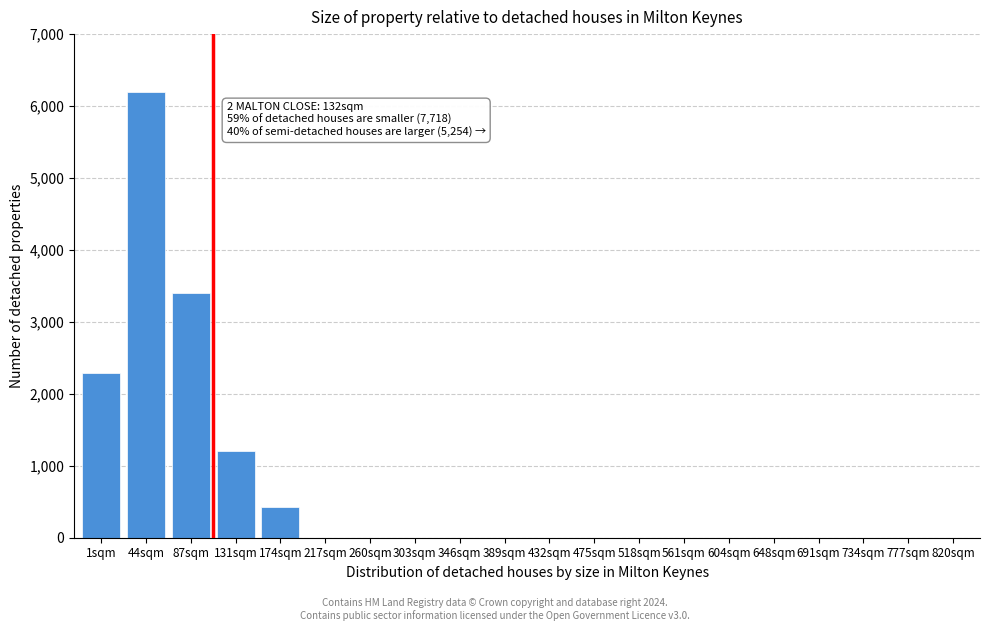

Reading left to right, list all the values displayed in this chart.

1sqm=2286	44sqm=6200	87sqm=3400	131sqm=1200	174sqm=430	217sqm=0	260sqm=0	303sqm=0	346sqm=0	389sqm=0	432sqm=0	475sqm=0	518sqm=0	561sqm=0	604sqm=0	648sqm=0	691sqm=0	734sqm=0	777sqm=0	820sqm=0